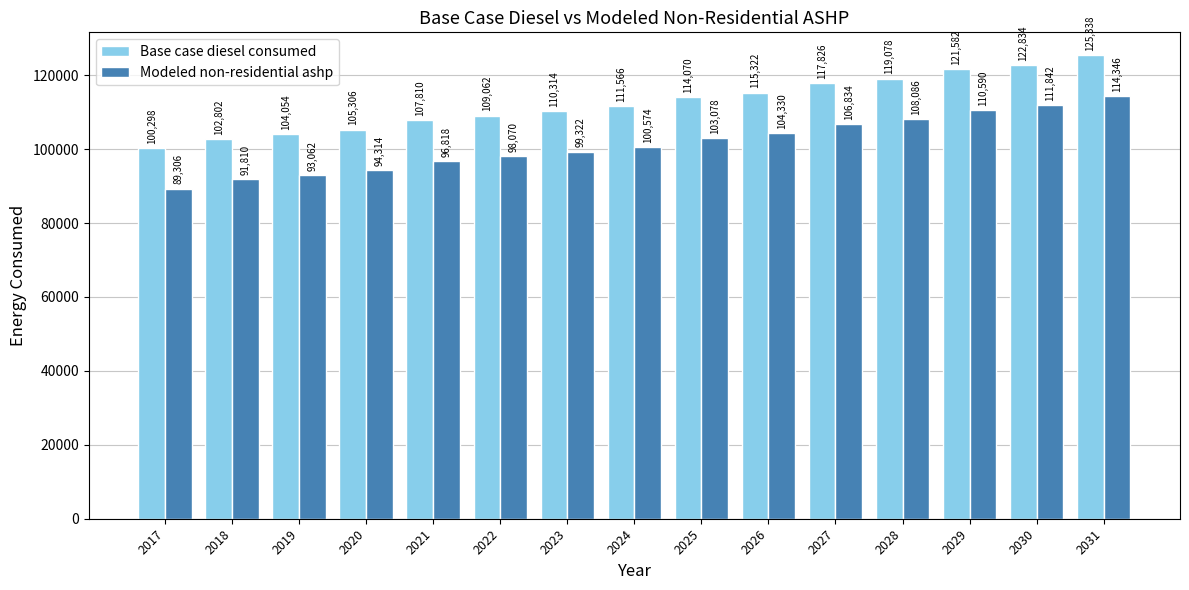

What value does the Base case diesel consumed series have at 2030?

122834.0